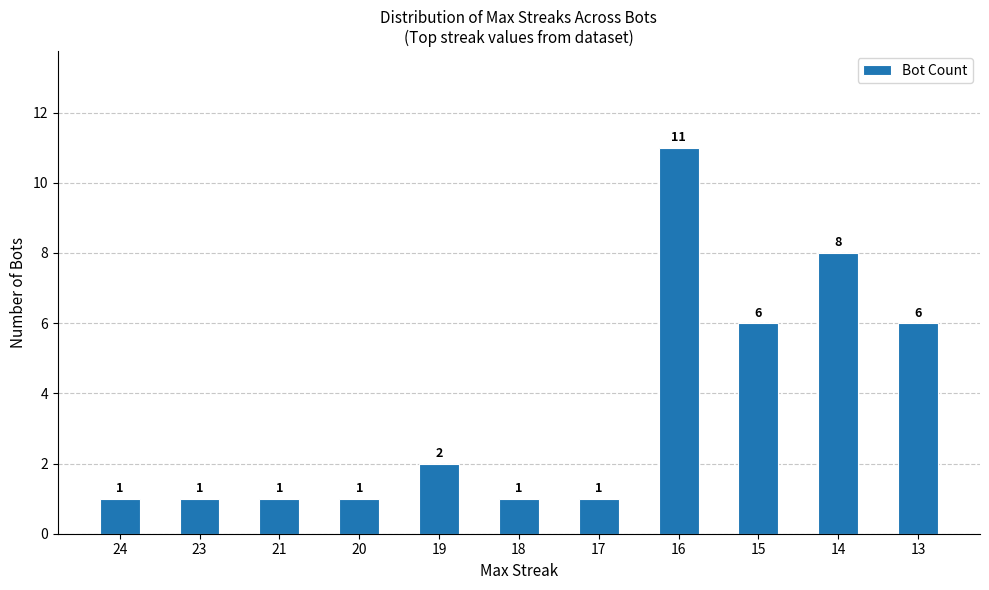

Reading left to right, what are all the values shown in this chart?

1	1	1	1	2	1	1	11	6	8	6